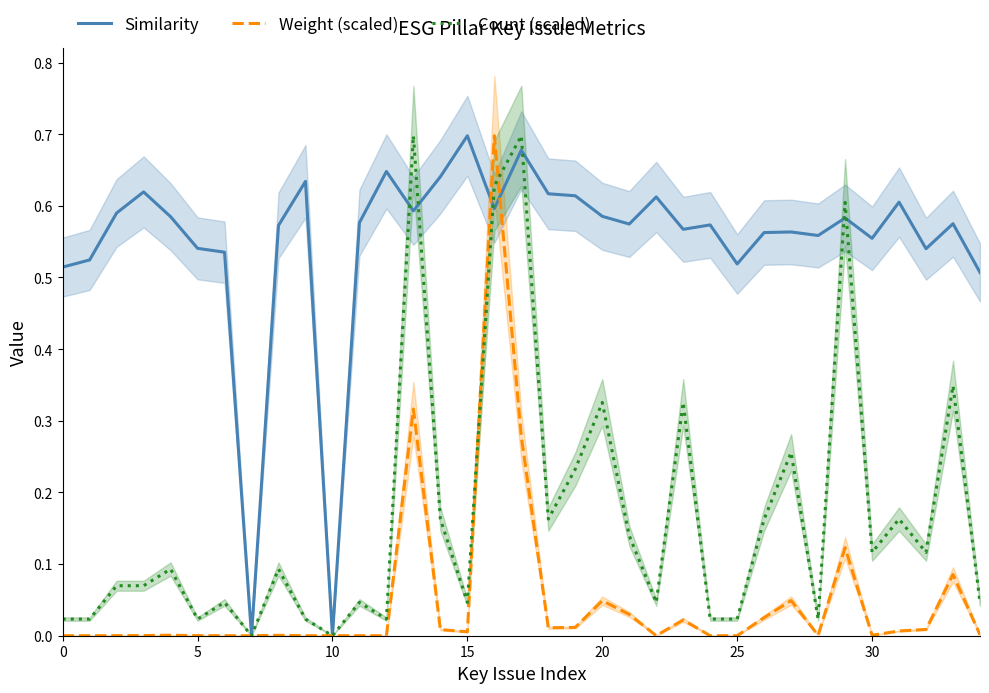

Which series changed the most between 20 and 29?

Count (scaled)